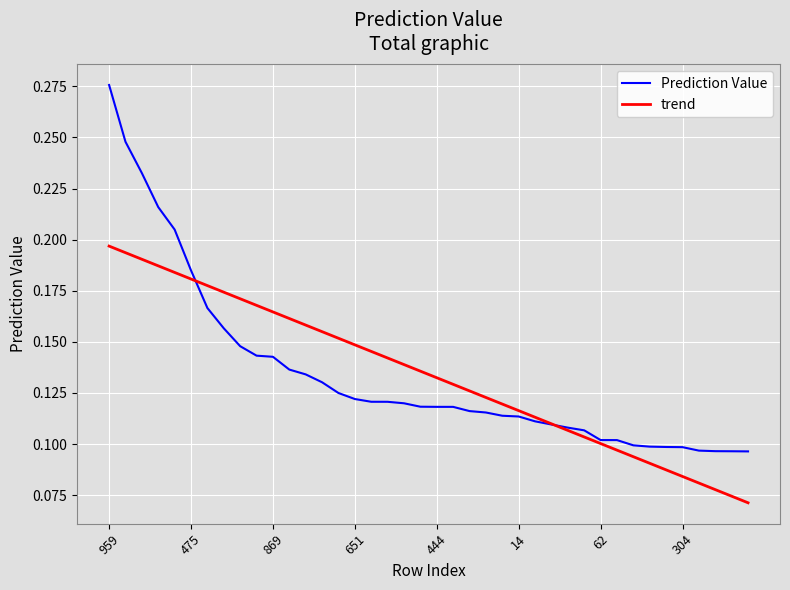

List the series in order of their peak value, highest first.

Prediction Value, trend